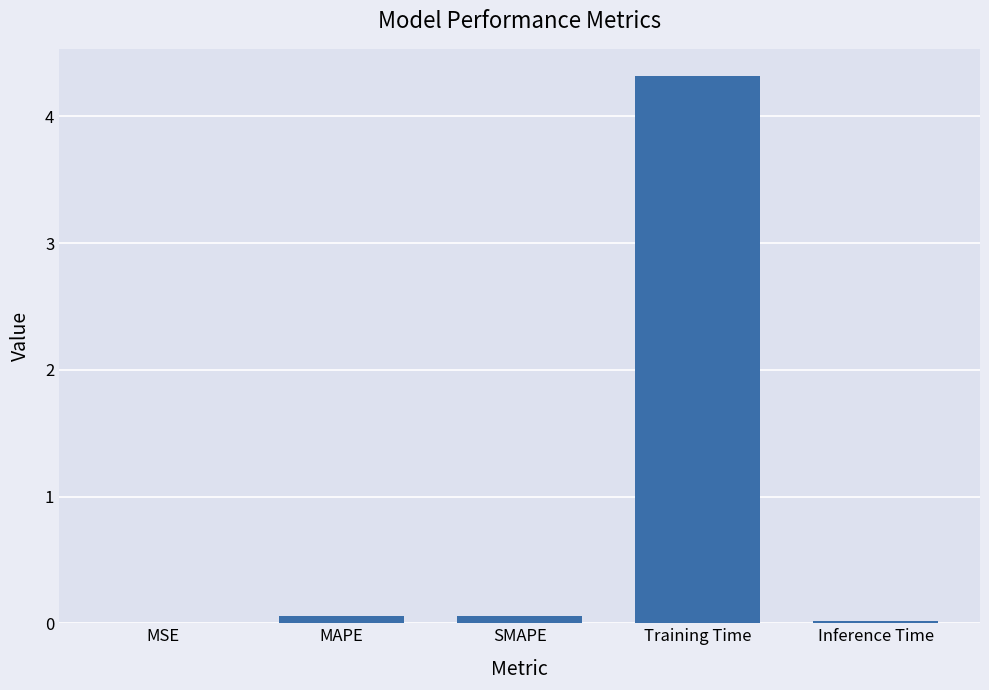

What is the maximum value shown in the chart?

4.3